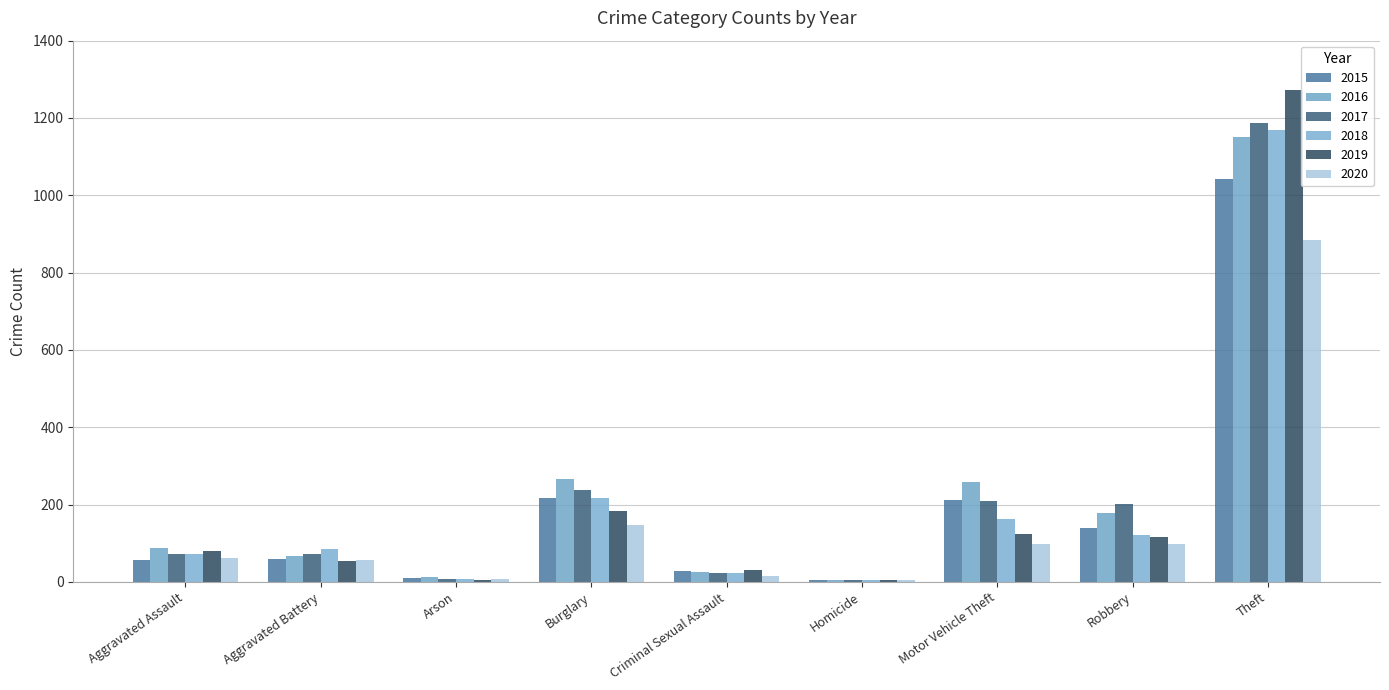

At how many categories does at least one series exceed 95?

4